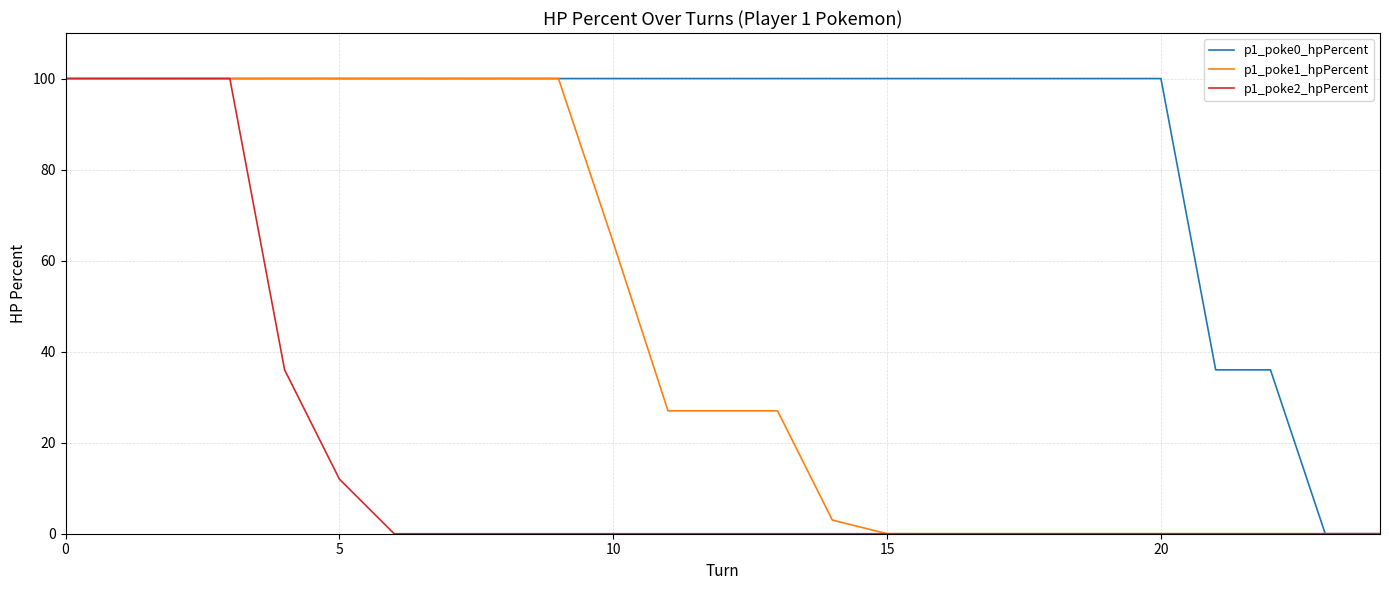

Rank the series by their average value, from lowest to highest.

p1_poke2_hpPercent, p1_poke1_hpPercent, p1_poke0_hpPercent